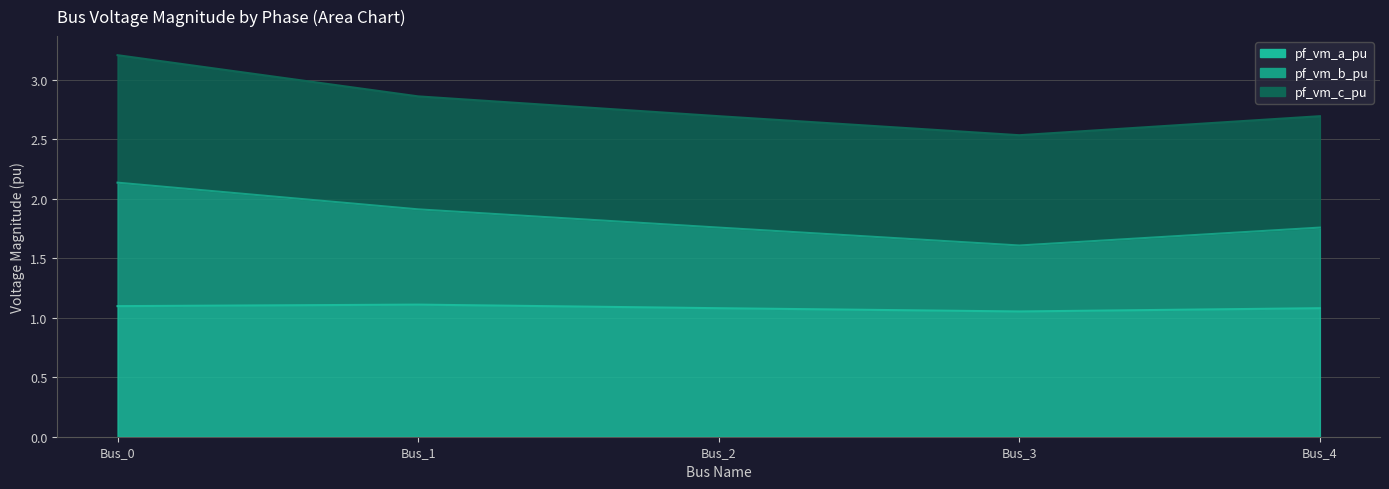

Which has a higher value, Bus_2 or Bus_1?

Bus_1